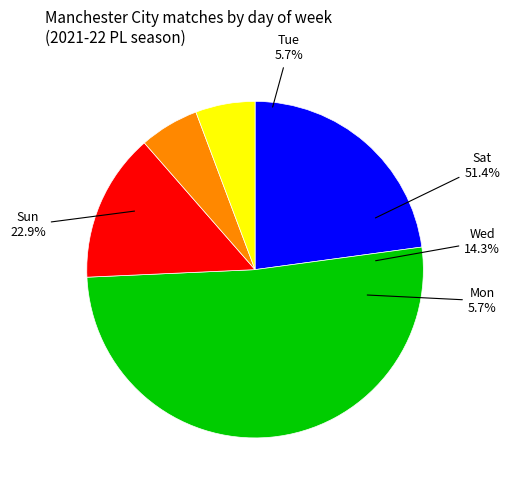

To the nearest percent, what percentage of the pie is Wed?

14%